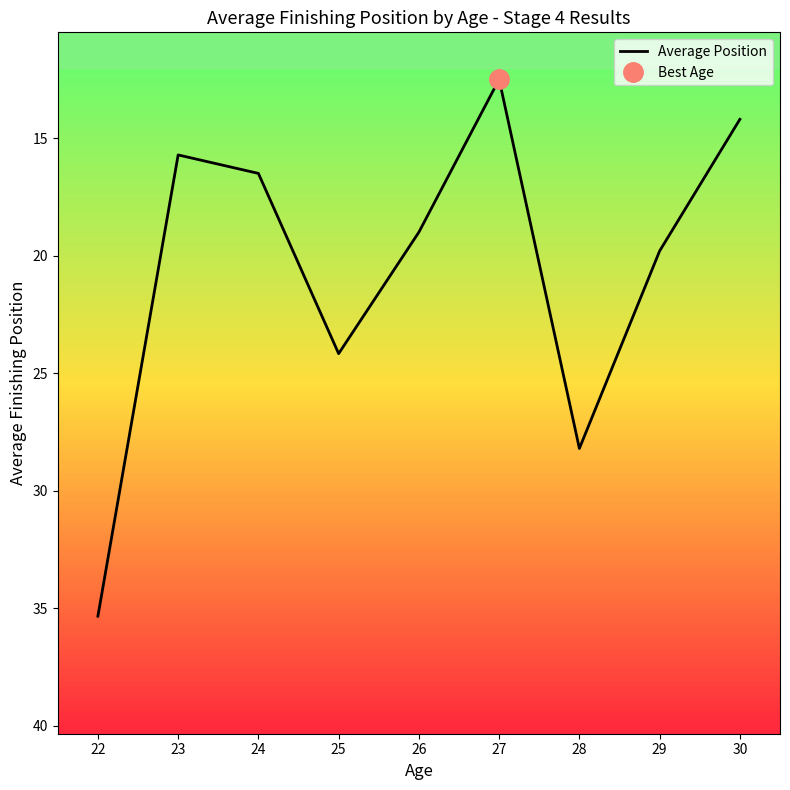

What is the difference between the values at 26 and 24?

2.5